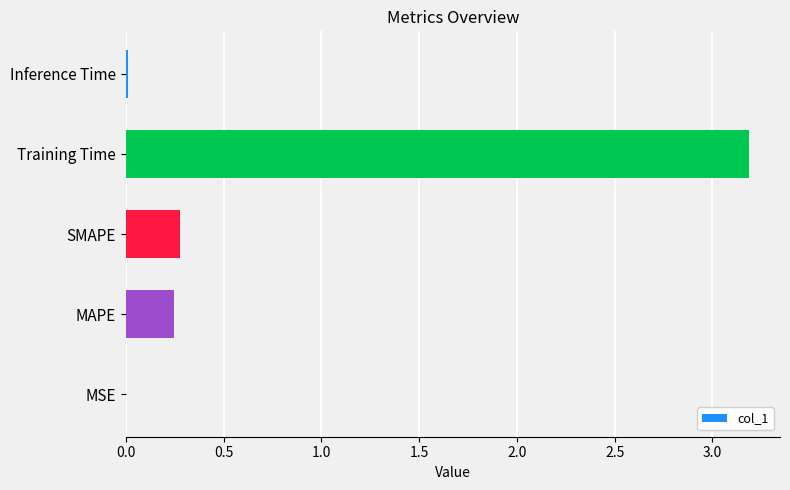

Is it true that the value at SMAPE is 0.1?

False